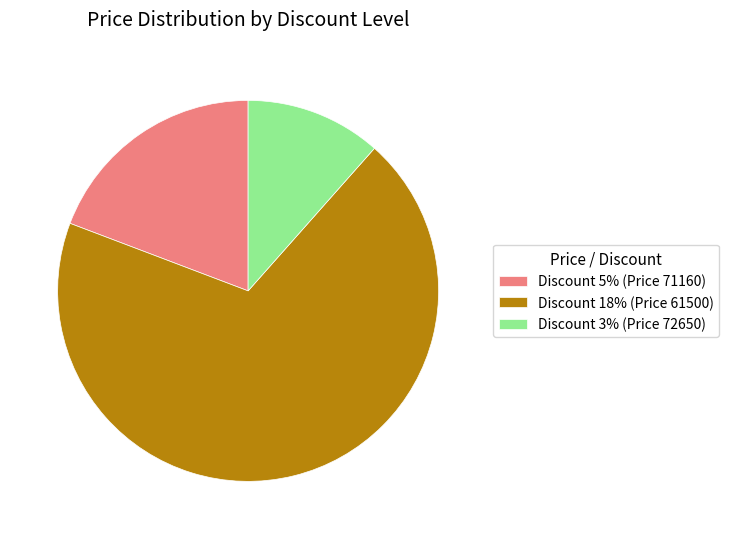

The Discount 5% (Price 71160) slice represents 19% of the pie. True or false?

True